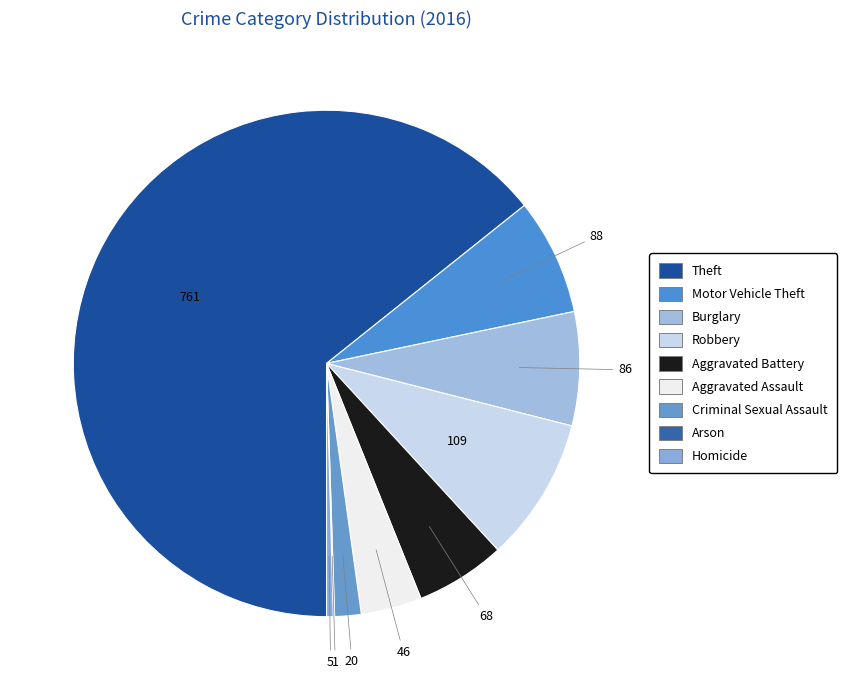

True or false: Arson accounts for 1% of the total.

False